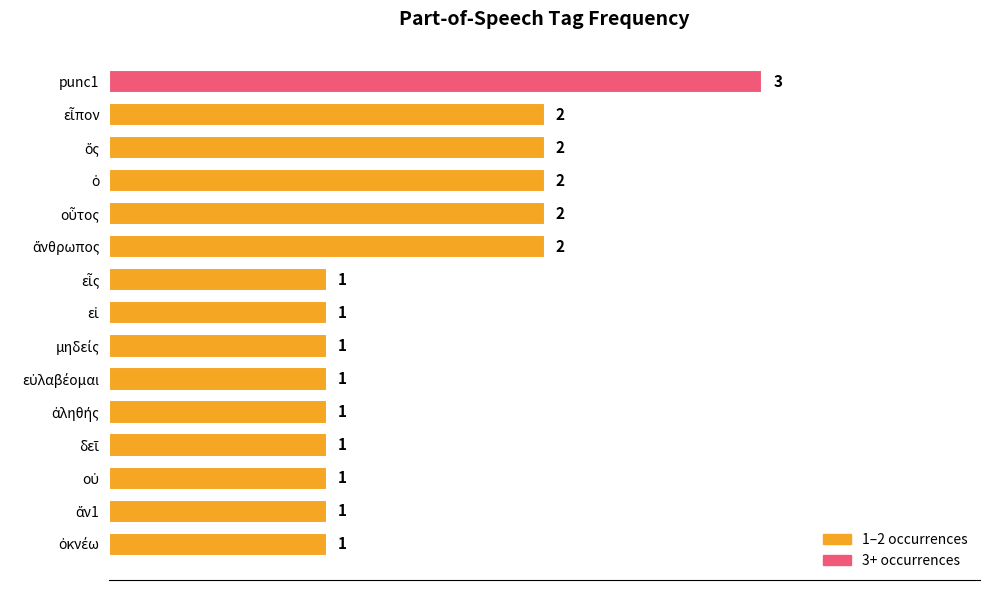

What is the maximum value shown in the chart?

3